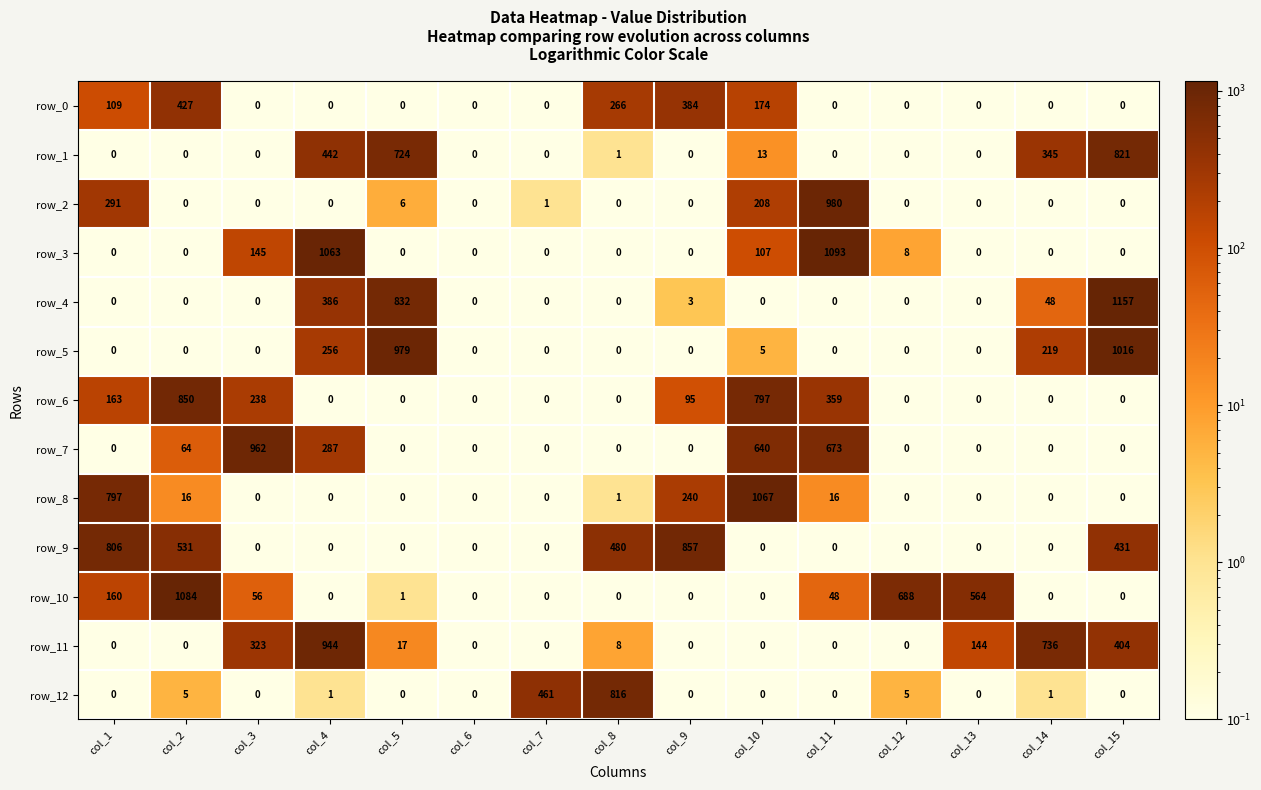

Which series has the largest total across all categories?

row_9